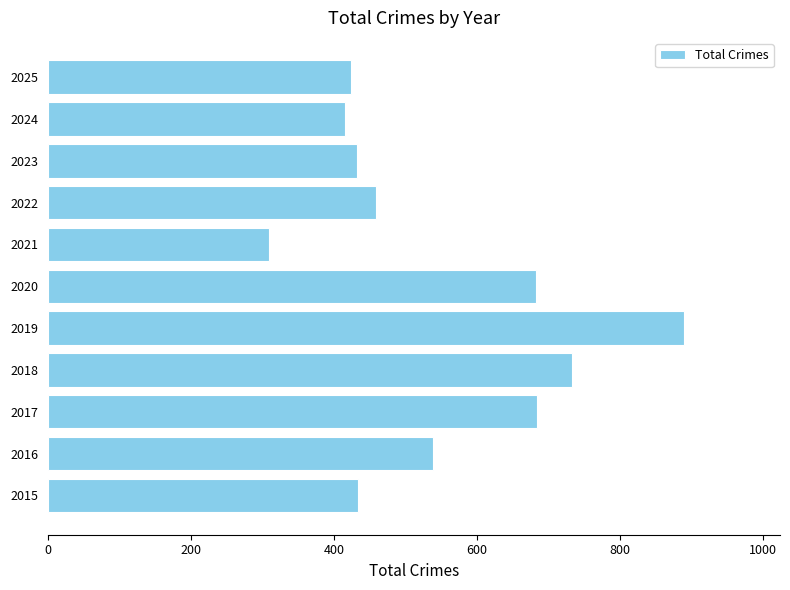

Which category has the lowest value across all series?

2021